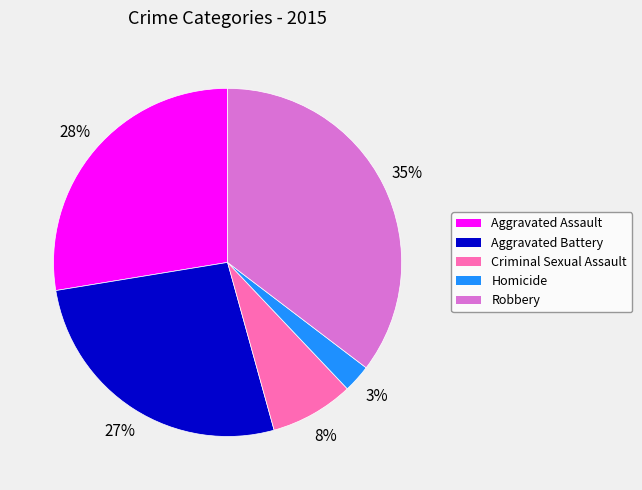

Is the sum of Aggravated Battery and Homicide greater than half?

No